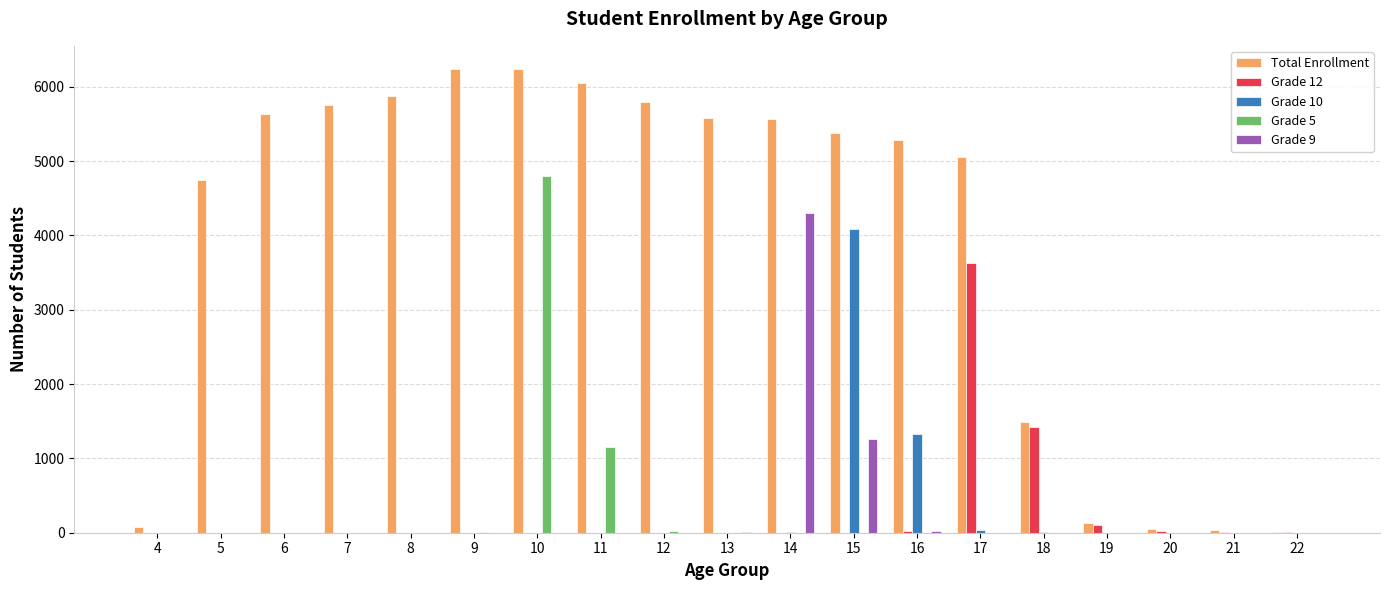

The Grade 5 series shows 1 at 13. True or false?

True